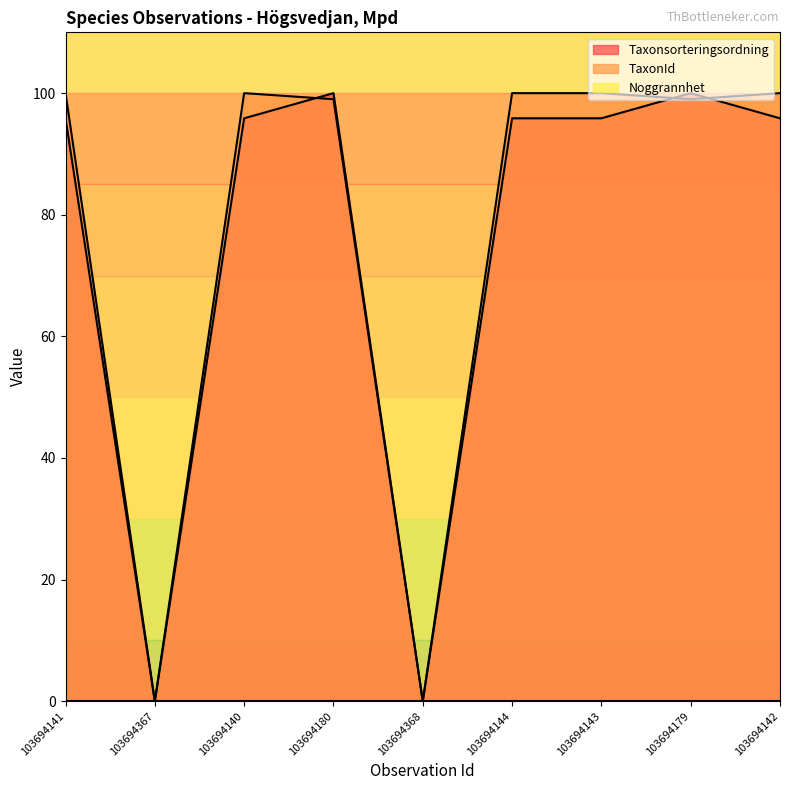

Which category has the lowest value in the Taxonsorteringsordning series?

103694367